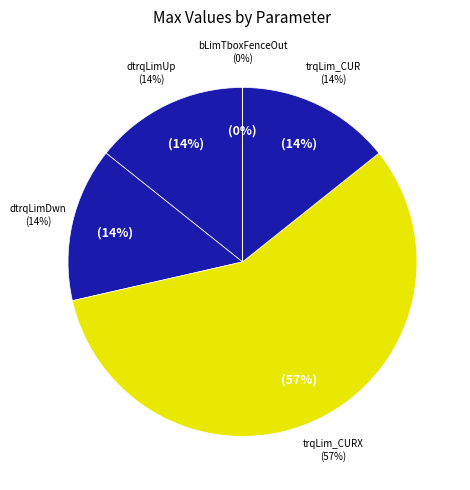

How many slices are in this pie chart?

5